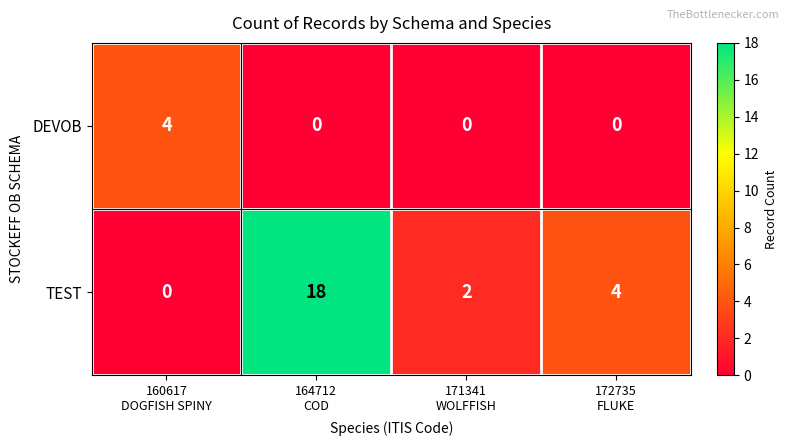

Between 160617
DOGFISH SPINY and 171341
WOLFFISH, which series saw the biggest shift?

DEVOB